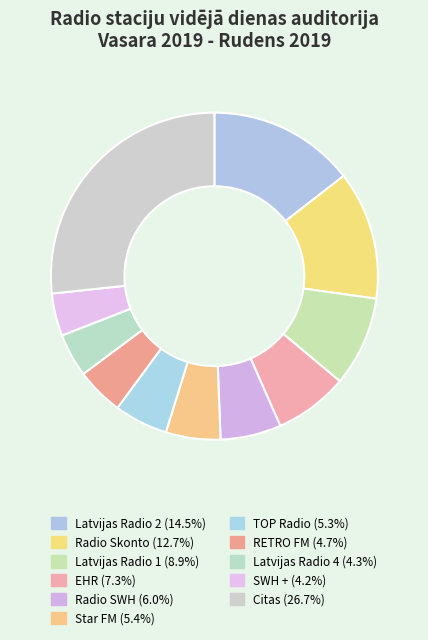

Count the number of slices in the pie.

11